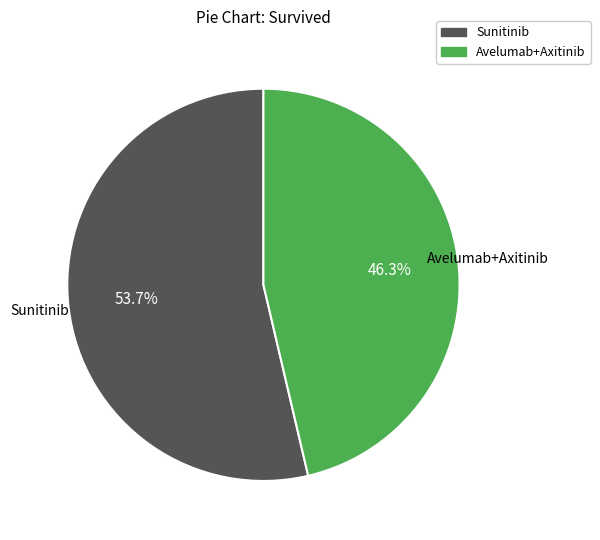

Rank the categories by value from highest to lowest.

Sunitinib, Avelumab+Axitinib